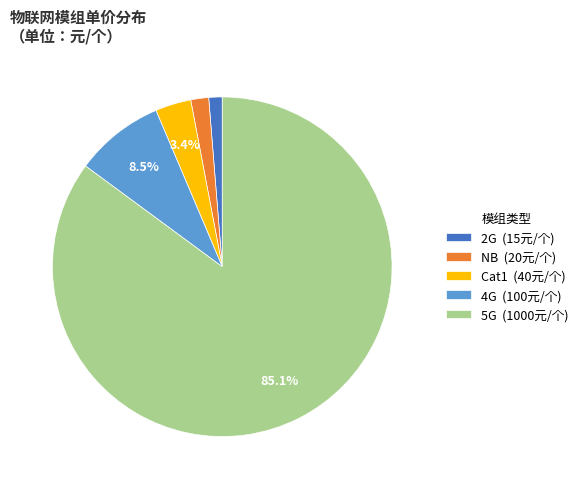

To the nearest percent, what is the difference between the largest and smallest slice percentages?

84%